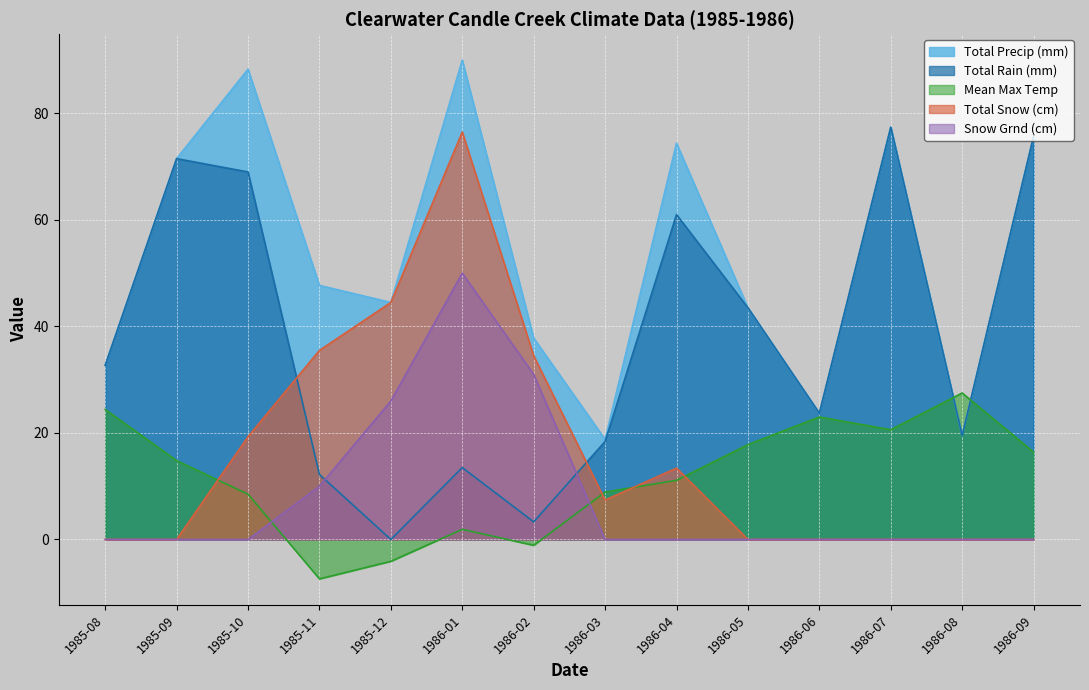

How many data points in Total Snow (cm) are above 7?

7